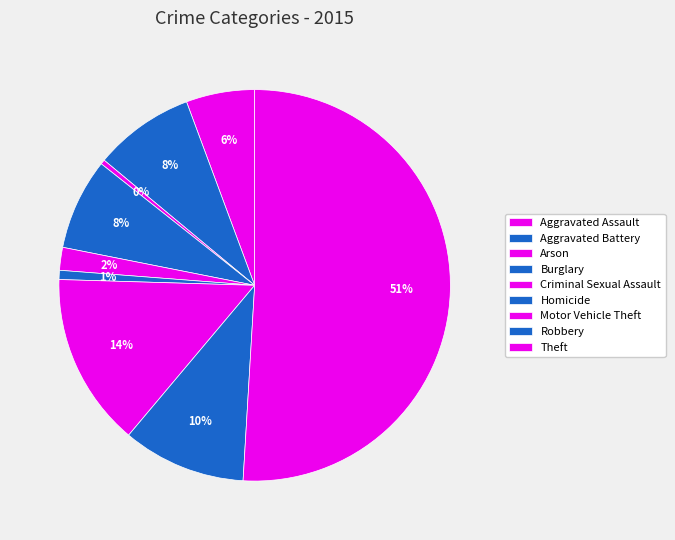

To the nearest percent, what is the average slice percentage?

11%